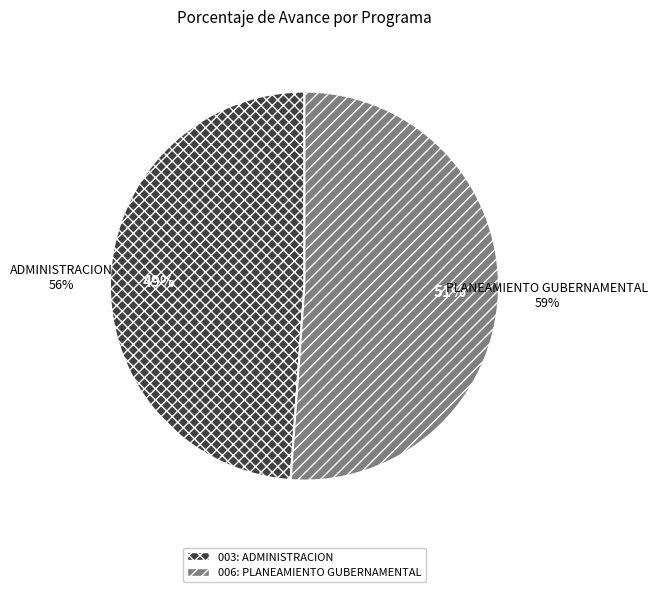

Combined, what portion of the pie is 006: PLANEAMIENTO GUBERNAMENTAL and 003: ADMINISTRACION?

100.0%